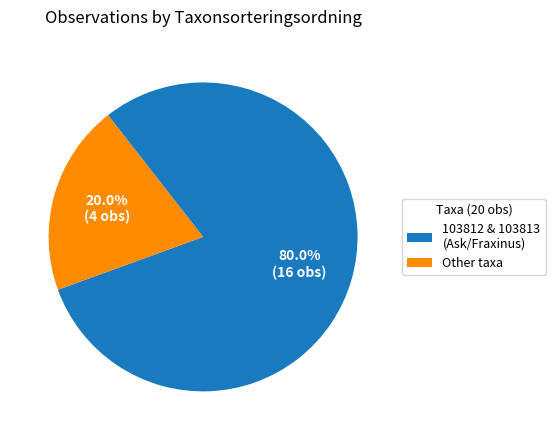

Which has a higher value, Other taxa or 103812 & 103813 (Ask/Fraxinus)?

103812 & 103813 (Ask/Fraxinus)